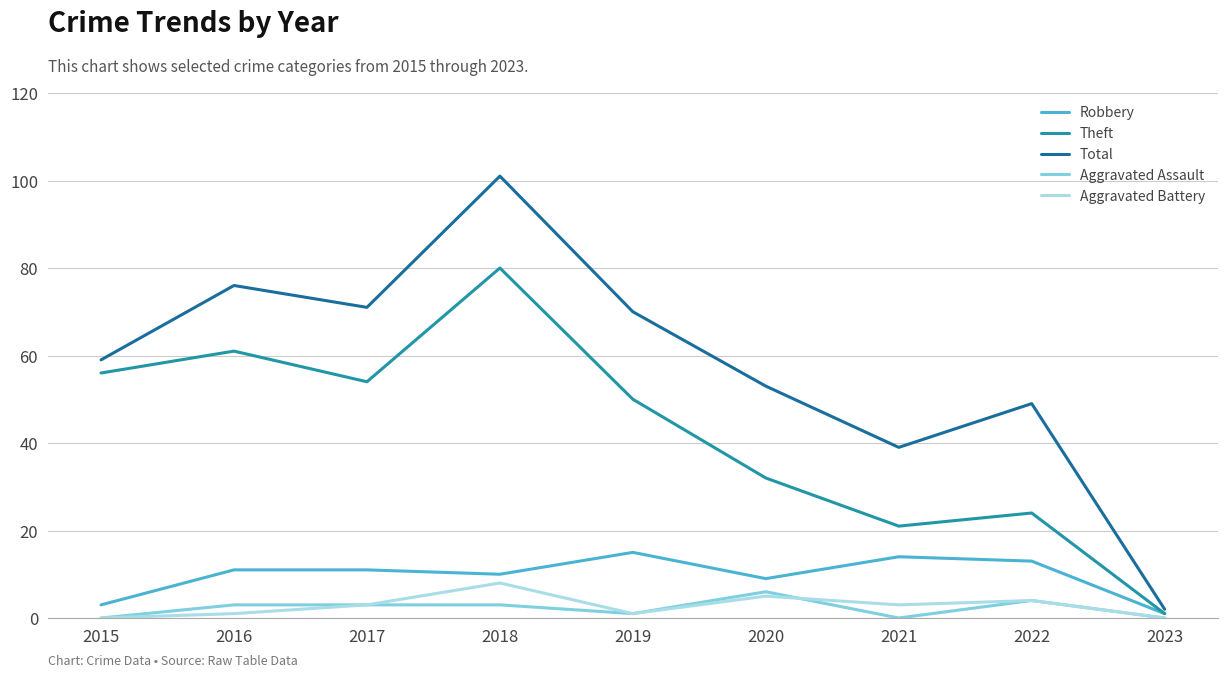

Where is the first local minimum for Theft?

2017